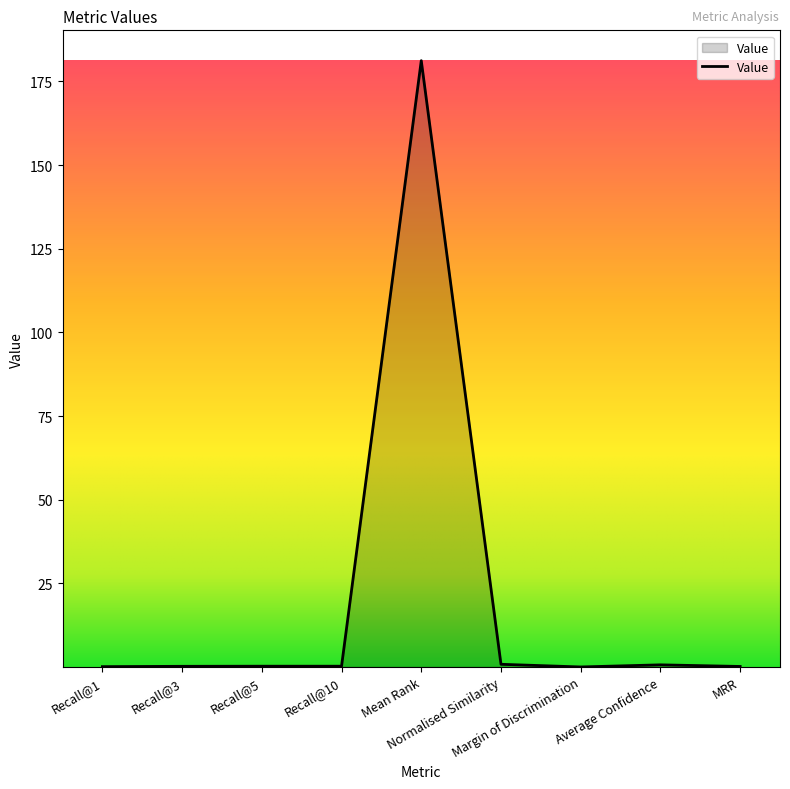

What is the greatest value displayed?

181.2